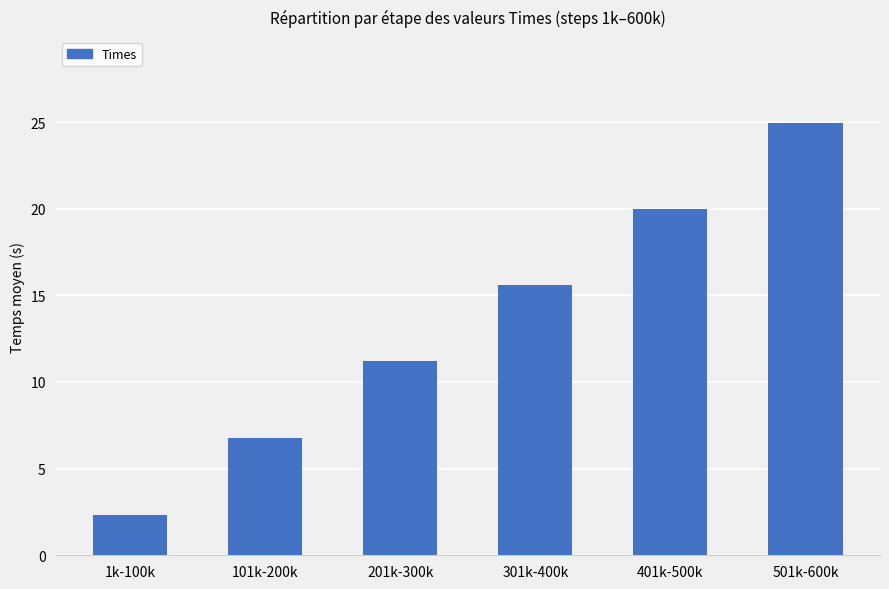

What is the smallest value displayed?

2.3